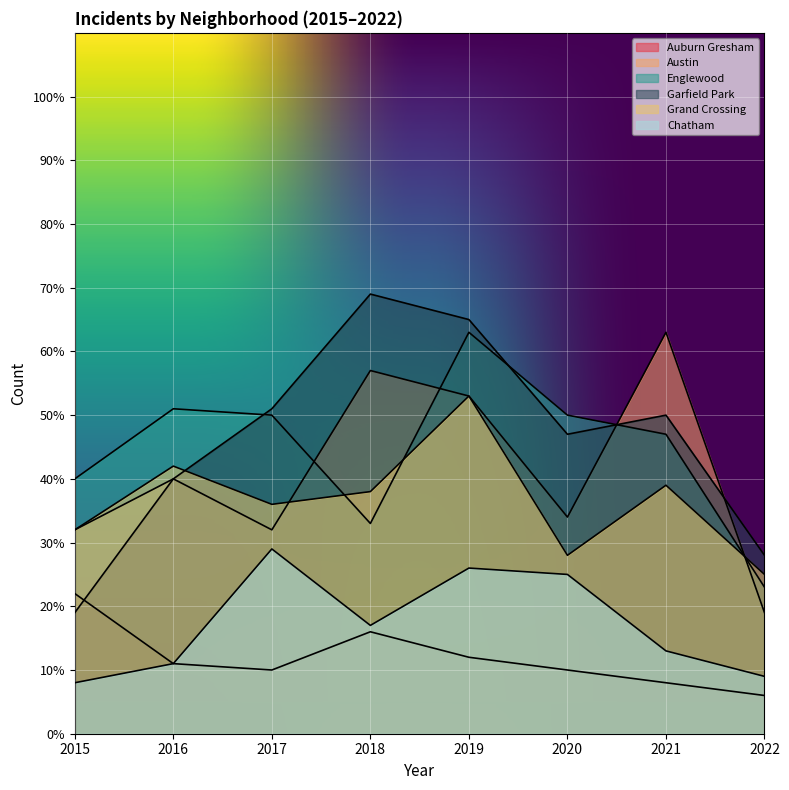

Rank the categories by Grand Crossing value from highest to lowest.

2019, 2016, 2021, 2018, 2017, 2015, 2020, 2022